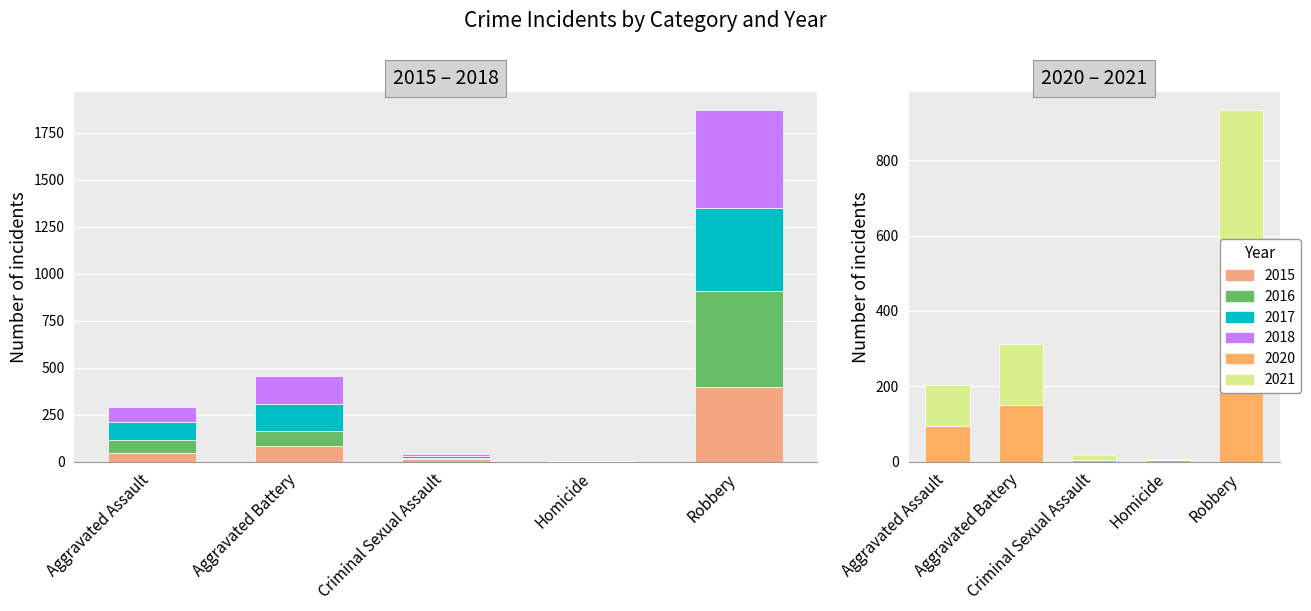

Count the number of categories in the chart.

5